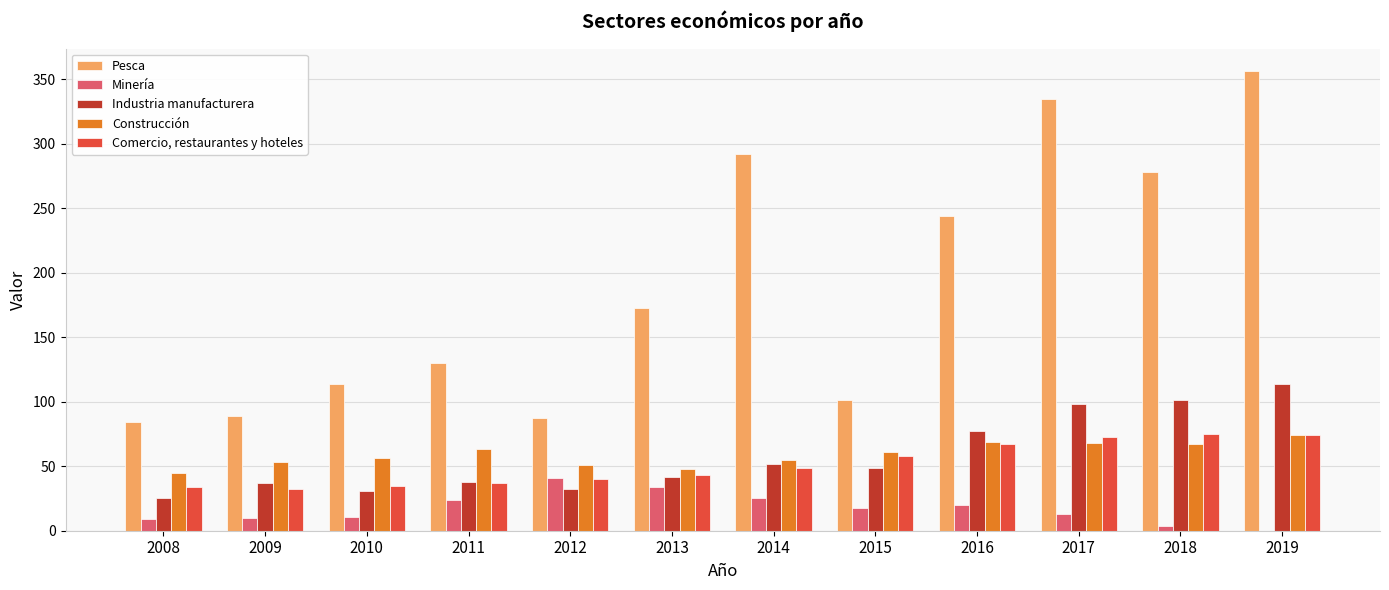

Which series changed the most between 2014 and 2015?

Pesca